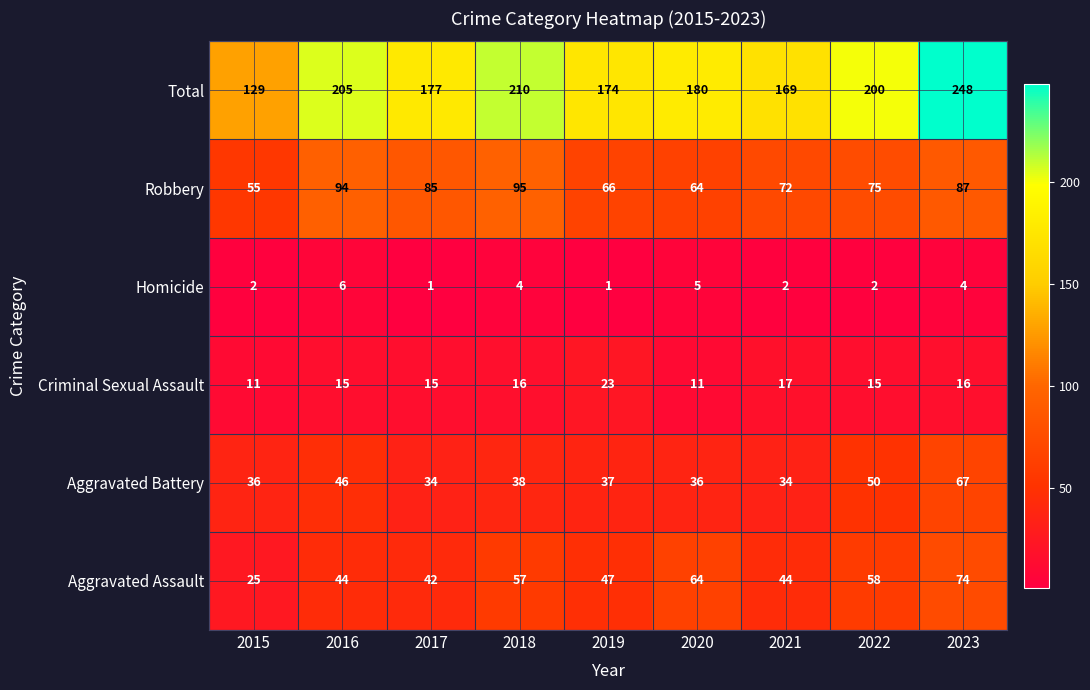

At which category is the sum across all series the highest?

2023